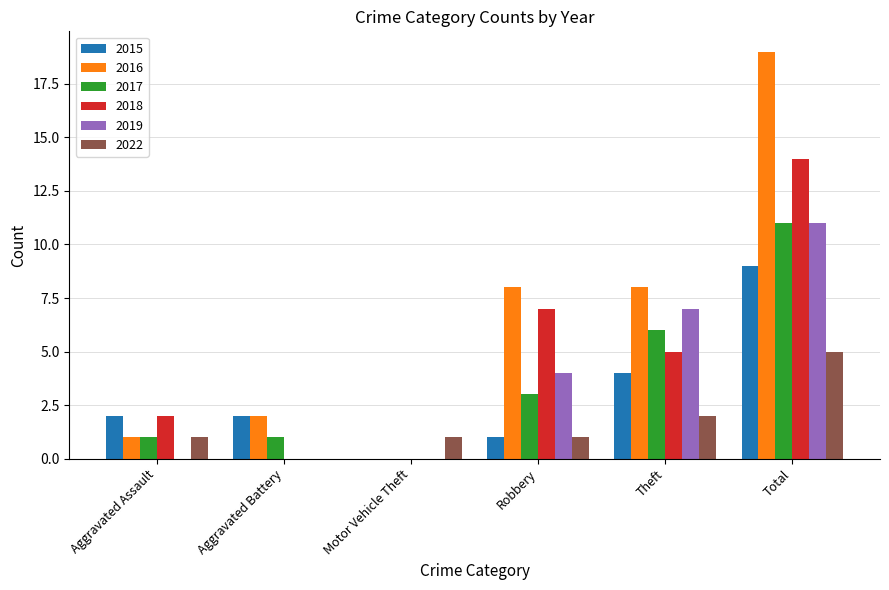

Reading left to right, extract all data points from this chart.

2015: Aggravated Assault=2	Aggravated Battery=2	Motor Vehicle Theft=0	Robbery=1	Theft=4	Total=9
2016: Aggravated Assault=1	Aggravated Battery=2	Motor Vehicle Theft=0	Robbery=8	Theft=8	Total=19
2017: Aggravated Assault=1	Aggravated Battery=1	Motor Vehicle Theft=0	Robbery=3	Theft=6	Total=11
2018: Aggravated Assault=2	Aggravated Battery=0	Motor Vehicle Theft=0	Robbery=7	Theft=5	Total=14
2019: Aggravated Assault=0	Aggravated Battery=0	Motor Vehicle Theft=0	Robbery=4	Theft=7	Total=11
2022: Aggravated Assault=1	Aggravated Battery=0	Motor Vehicle Theft=1	Robbery=1	Theft=2	Total=5